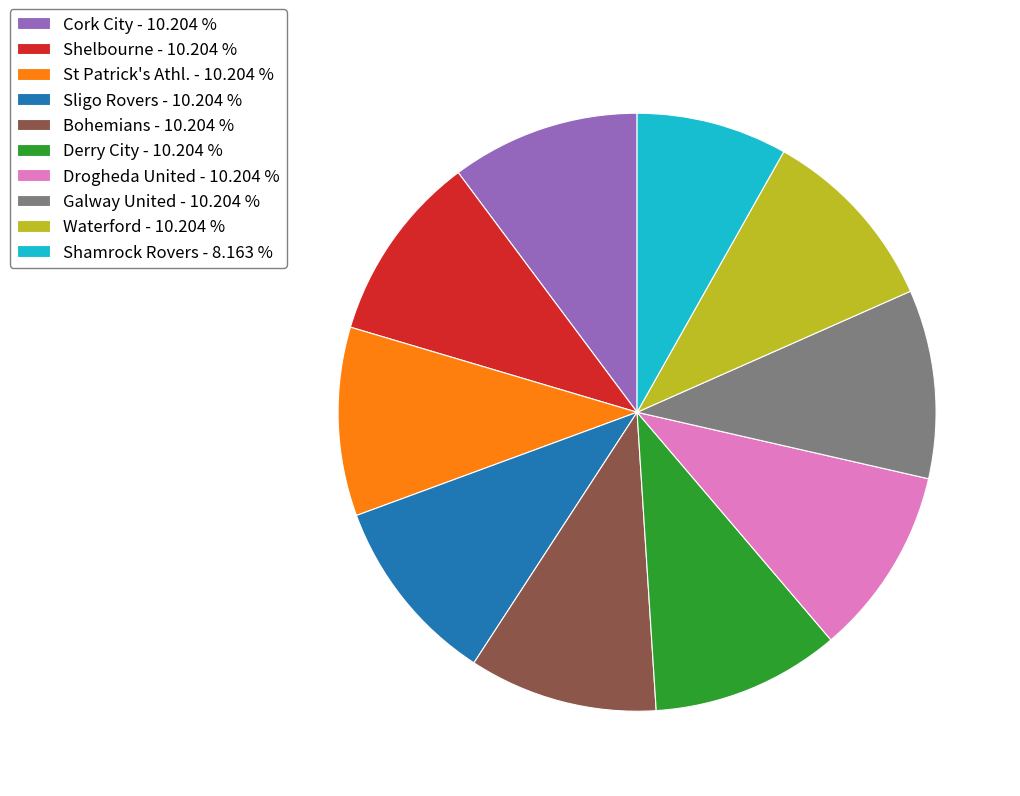

Does Galway United account for over 50% of the chart?

No